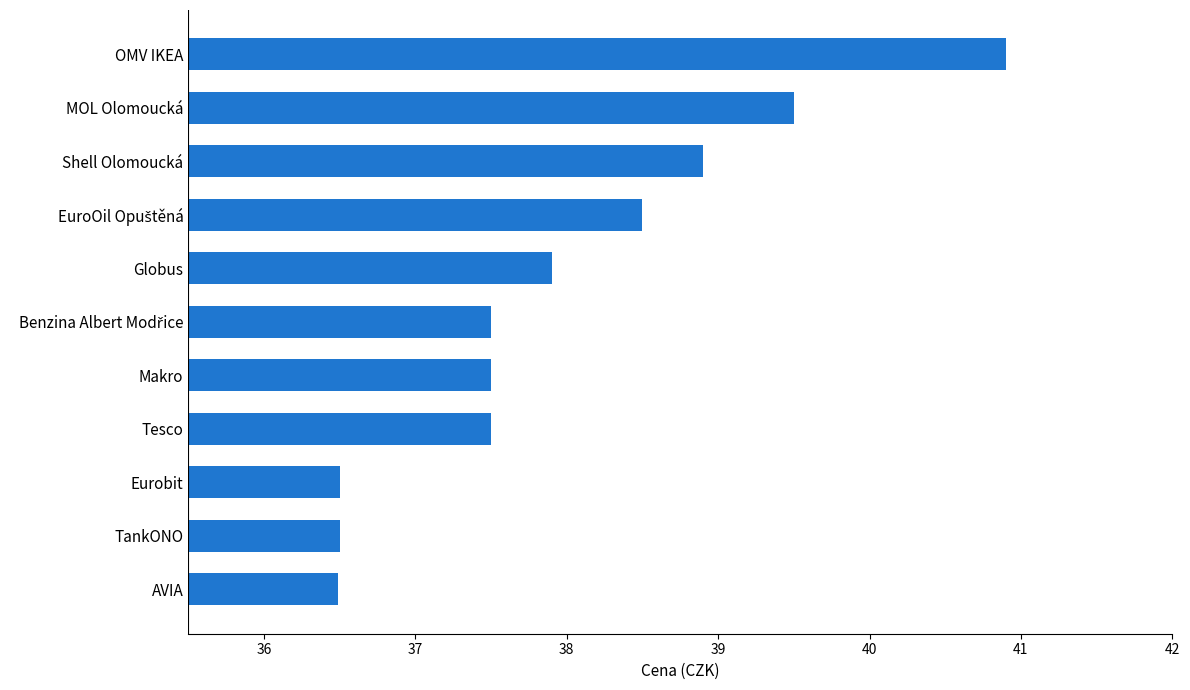

What is the sum of all values?

417.7